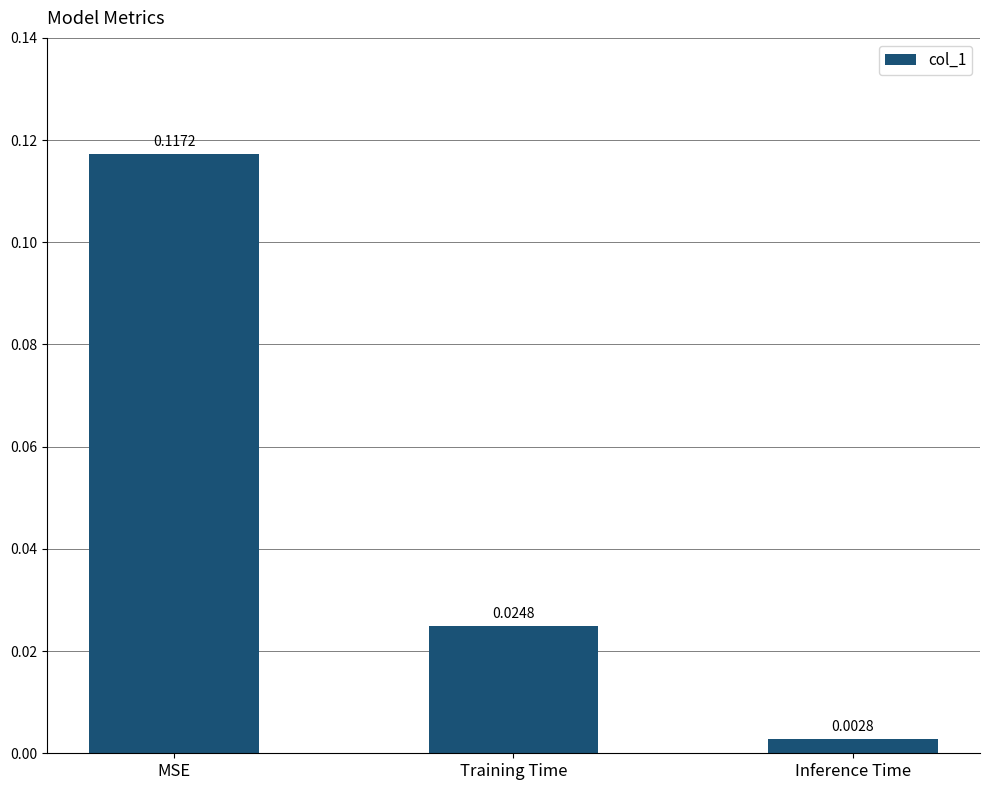

At which label is the value closest to 0?

Inference Time